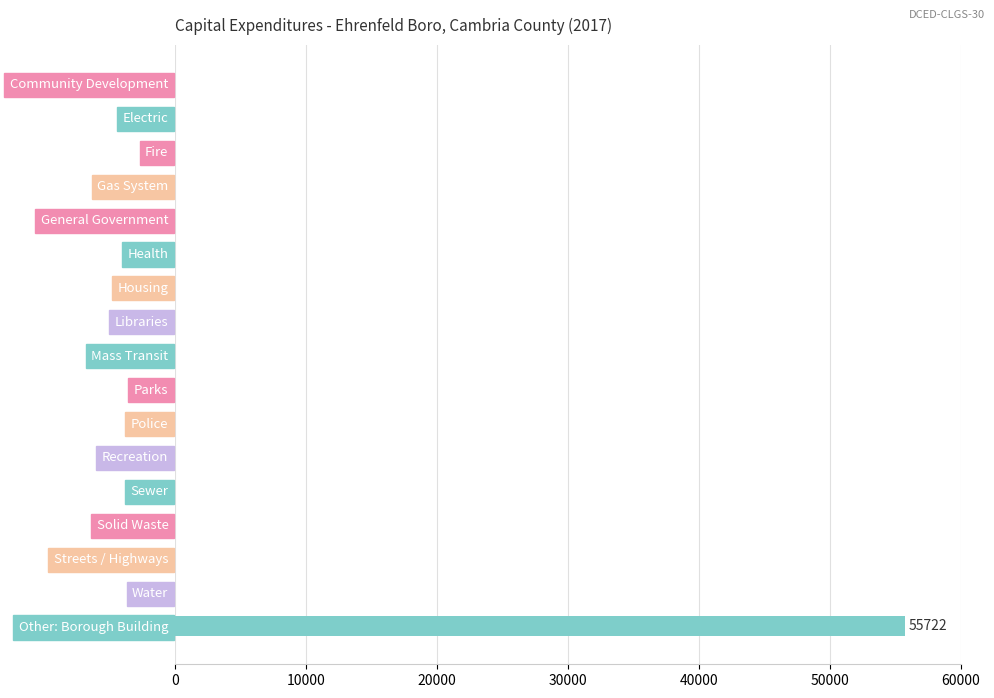

At which category does the chart reach its peak across all series?

Other: Borough Building